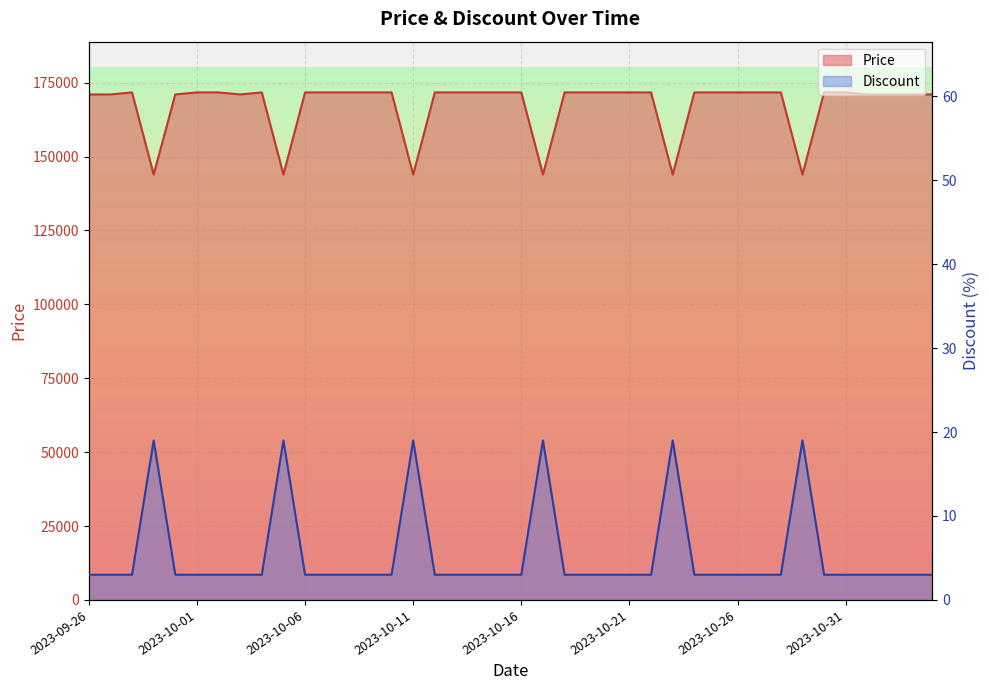

What is the approximate value of Discount at 2023-10-21, to the nearest 5?

5